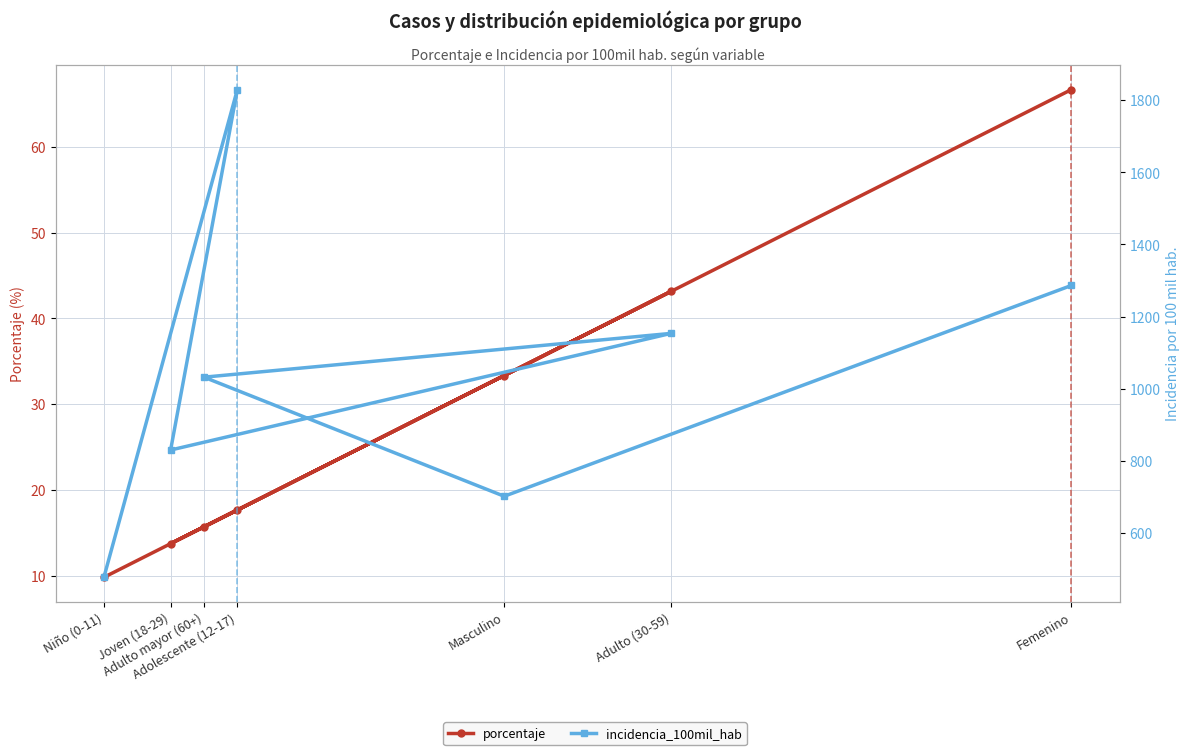

Reading left to right, extract all data points from this chart.

porcentaje: 9.8	17.6	13.7	43.1	15.7	33.3	66.7
incidencia_100mil_hab: 477.6	1829.3	830.4	1153.6	1032.3	702.2	1286.4